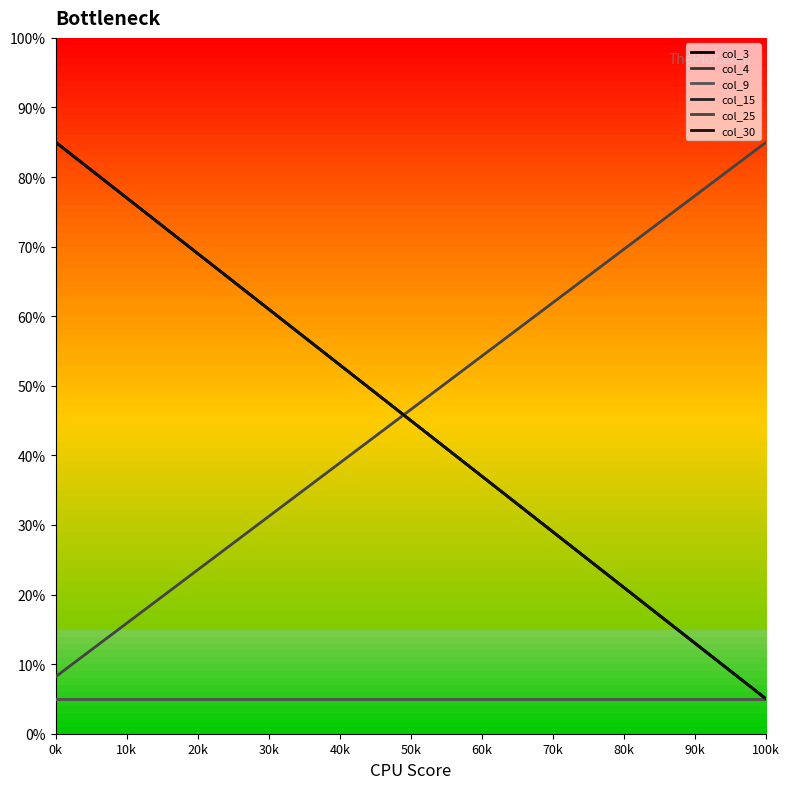

What is the value of the col_15 point at the 1st from the left?

85.0